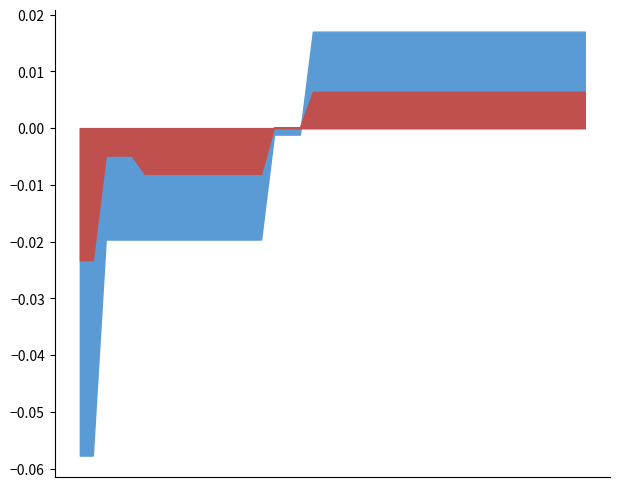

Rank the categories by micro_averaging value from lowest to highest.

0, 1, 2, 3, 4, 10, 11, 12, 13, 14, 15, 16, 17, 18, 19, 20, 21, 22, 5, 6, 7, 8, 9, 23, 24, 25, 26, 27, 28, 29, 30, 31, 32, 33, 34, 35, 36, 37, 38, 39